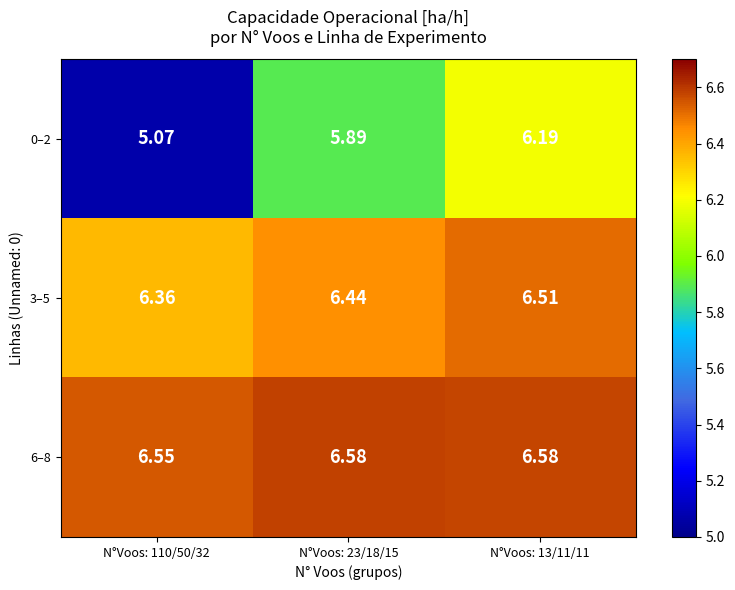

Is the value of 0–2 at N°Voos: 23/18/15 greater than the value of 3–5 at N°Voos: 110/50/32?

No